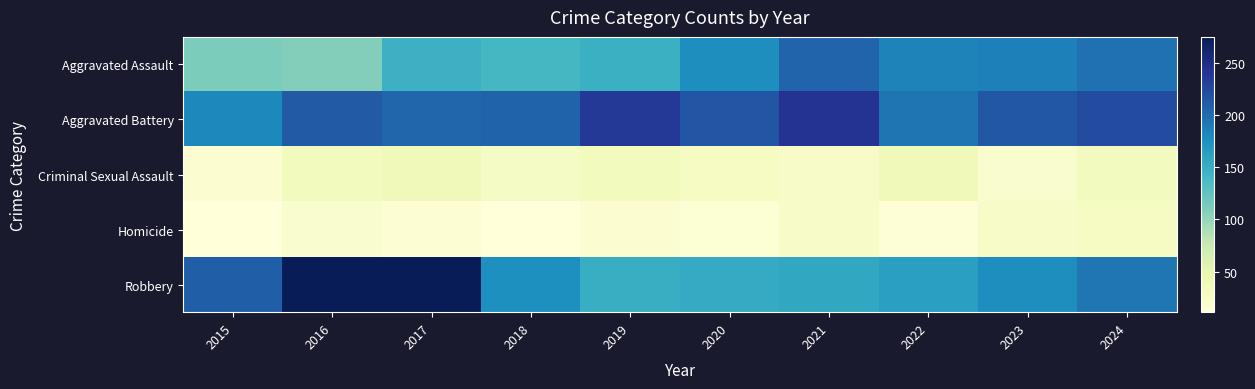

What is the smallest value displayed?

11